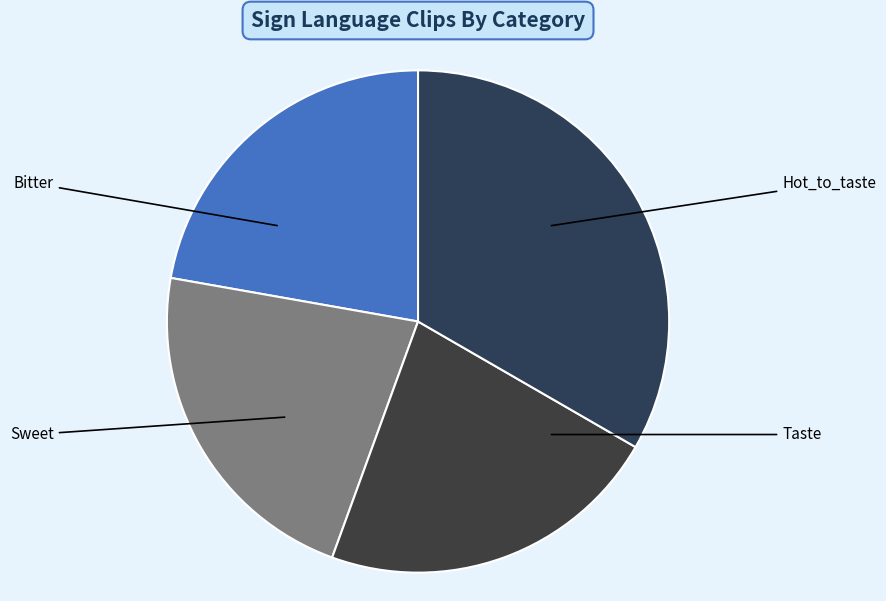

Which category has the smallest portion of the pie?

Bitter